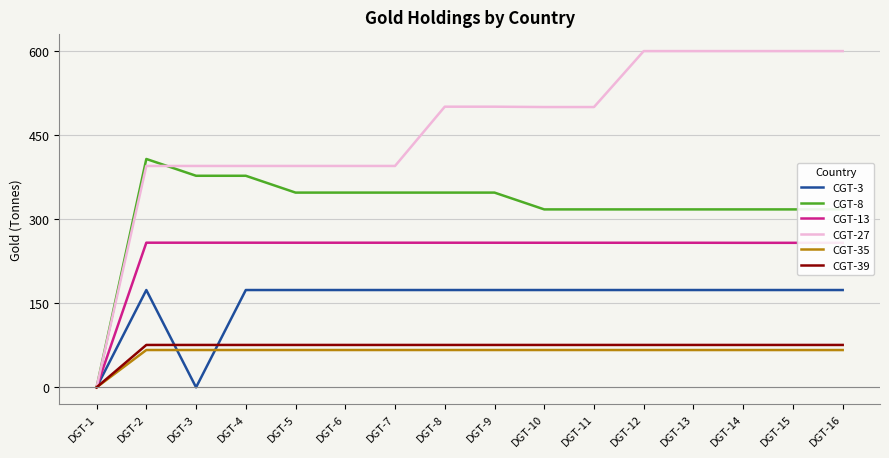

What is the total value across all series at DGT-3?

1172.9